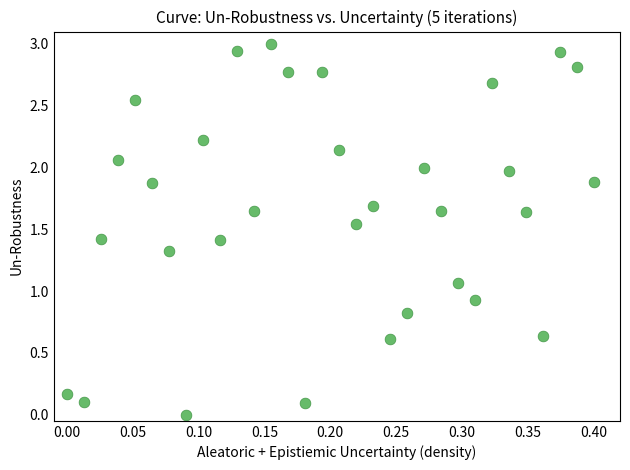

What is the range of Y values (max minus min)?

3.0